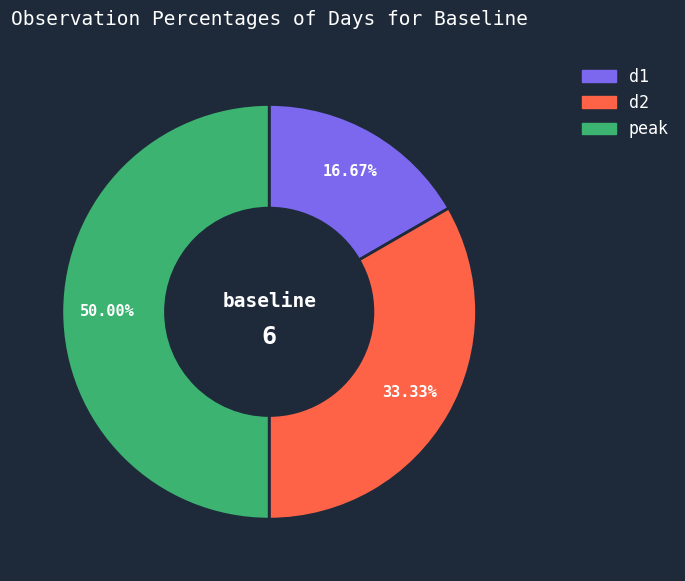

What portion of the pie excludes d1?

83.3%